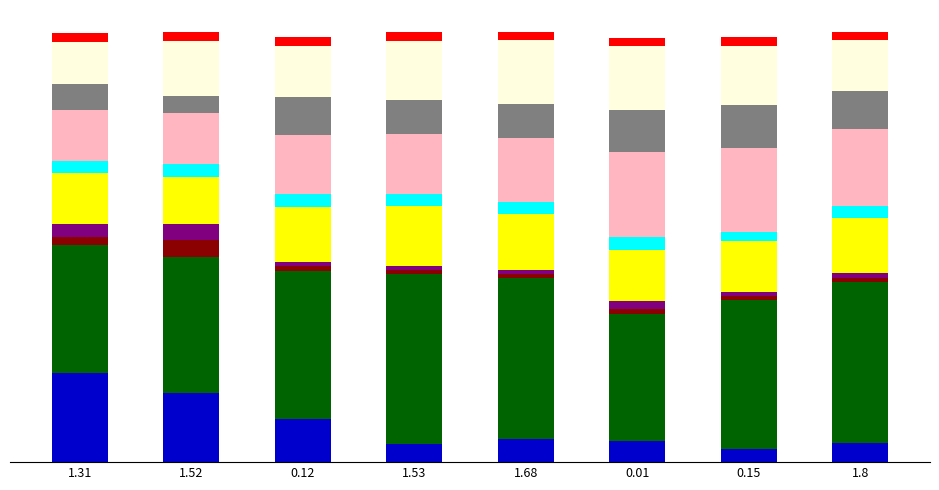

Are the bars horizontal?

No